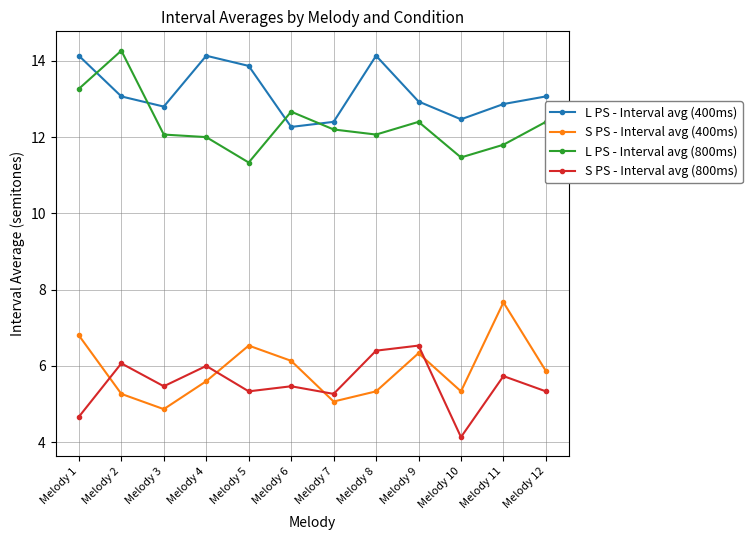

What is the difference between the maximum and minimum values in the S PS - Interval avg (400ms) series?

2.8